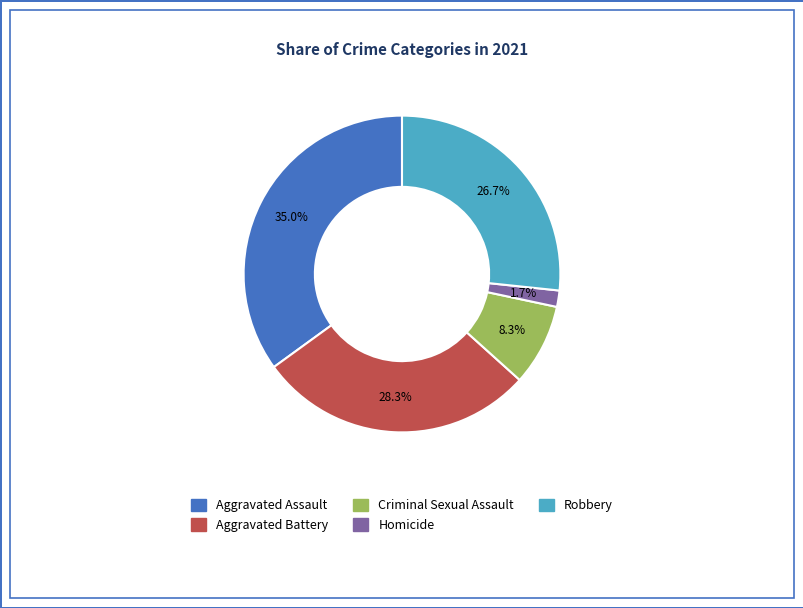

Combined, do Aggravated Assault and Aggravated Battery account for over 50%?

Yes